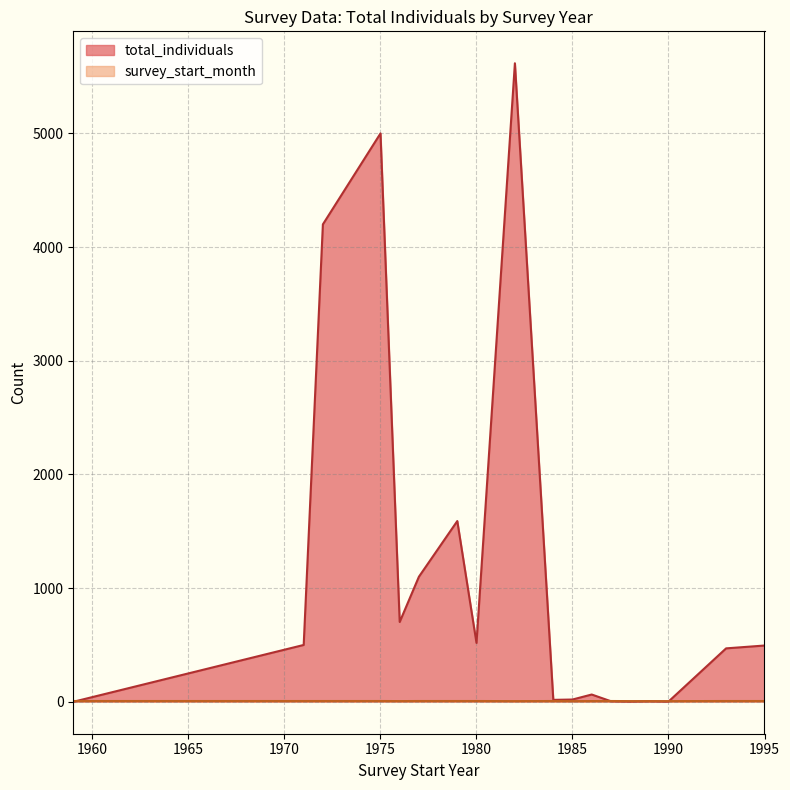

True or false: total_individuals has more than 2 points higher than both neighbors.

True